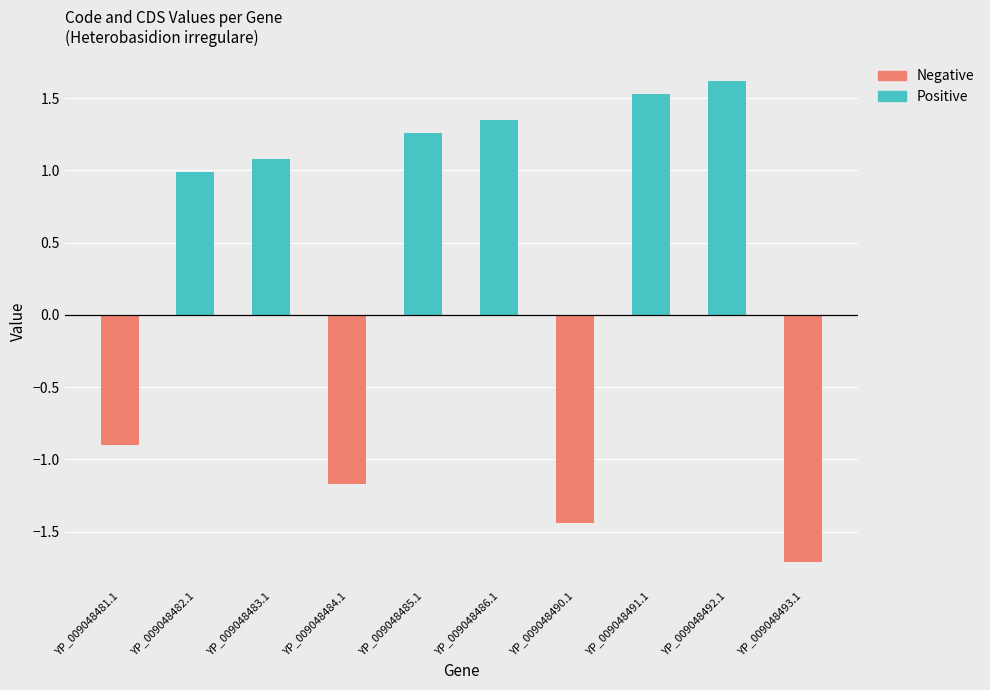

Are the bars grouped side by side (vs. stacked)?

Yes